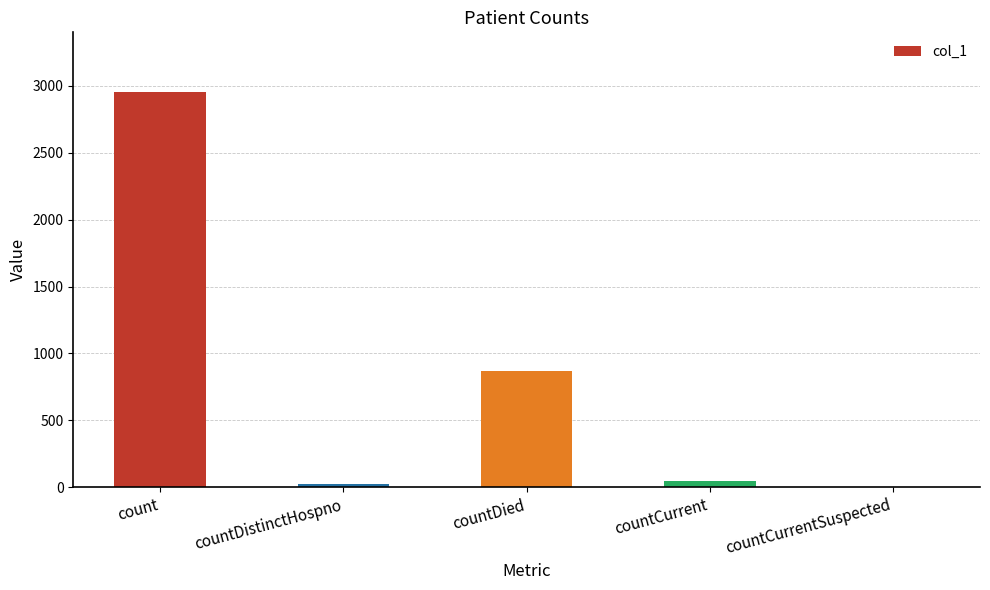

What is the maximum value shown in the chart?

2956